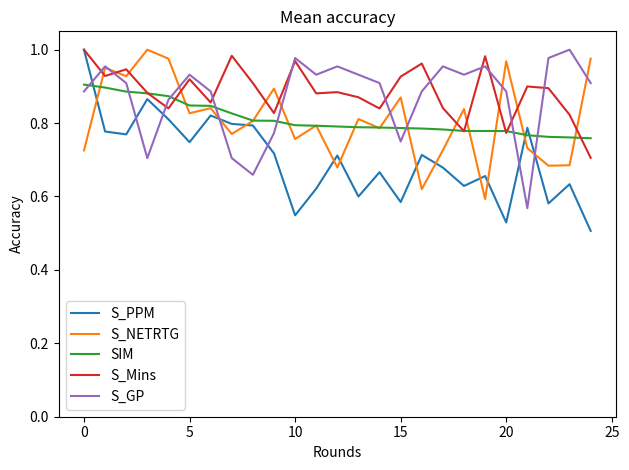

Which series has the largest range (max minus min)?

S_PPM